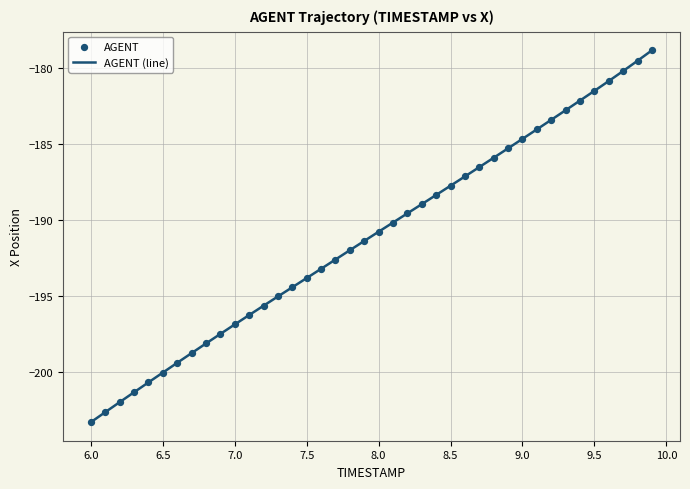

What is the difference between the maximum and minimum values?

24.5